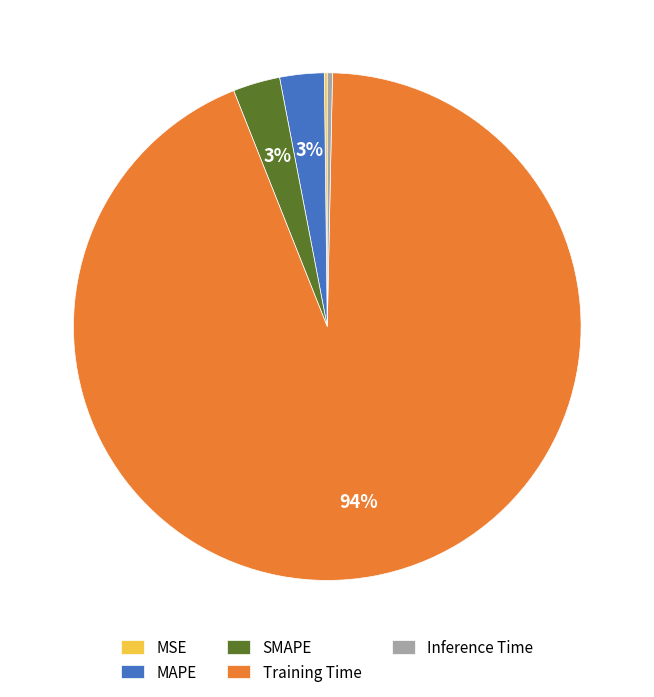

To the nearest percent, what is the average slice percentage?

20%